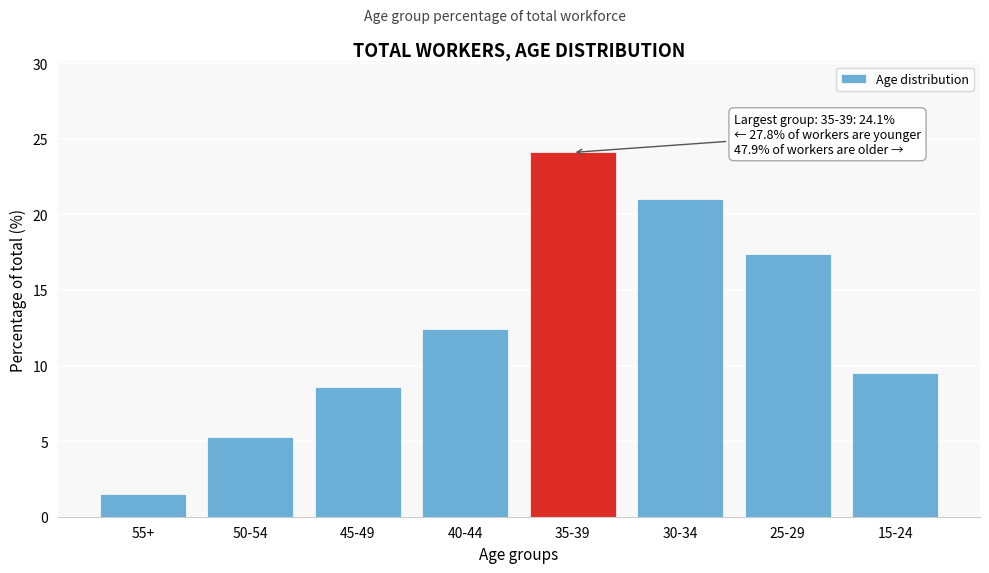

Reading left to right, what are all the values shown in this chart?

55+=1.5	50-54=5.3	45-49=8.6	40-44=12.4	35-39=24.1	30-34=21.0	25-29=17.4	15-24=9.5